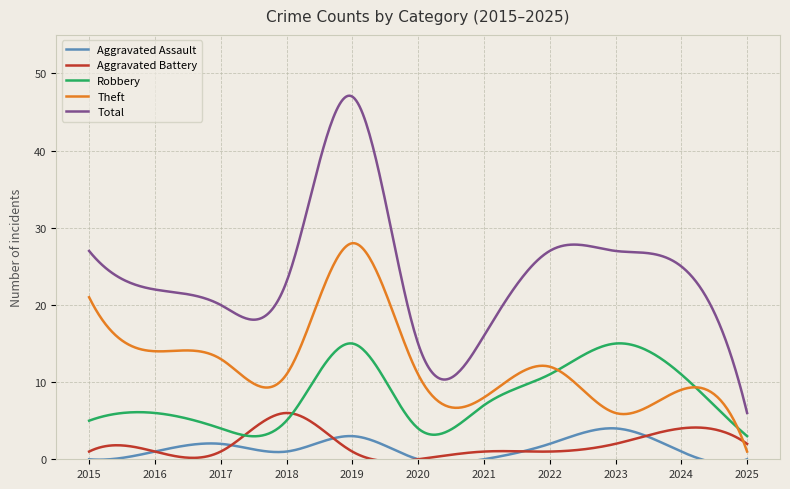

What is the lowest value of the Total series?

6.0